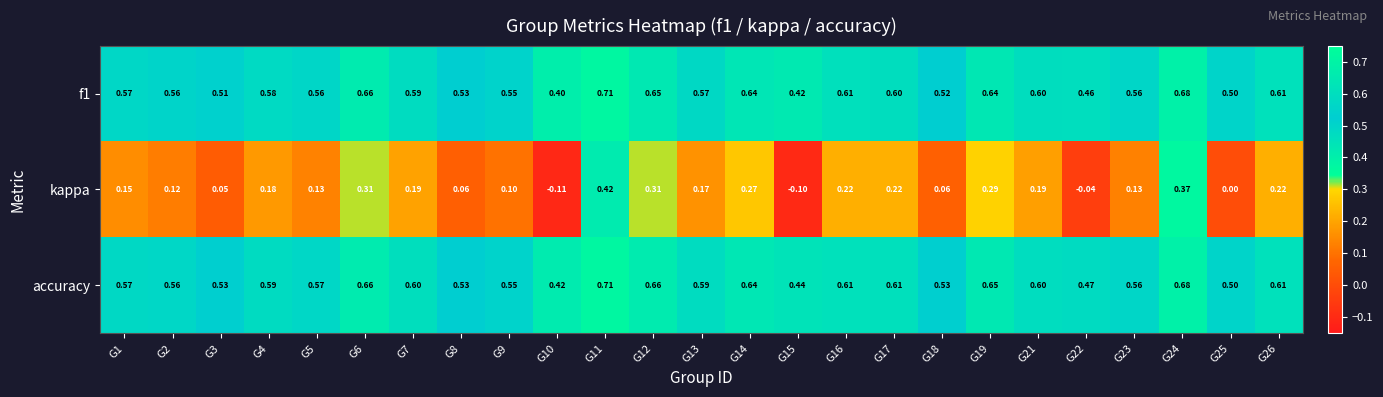

Between G4 and G12, which series saw the biggest shift?

kappa